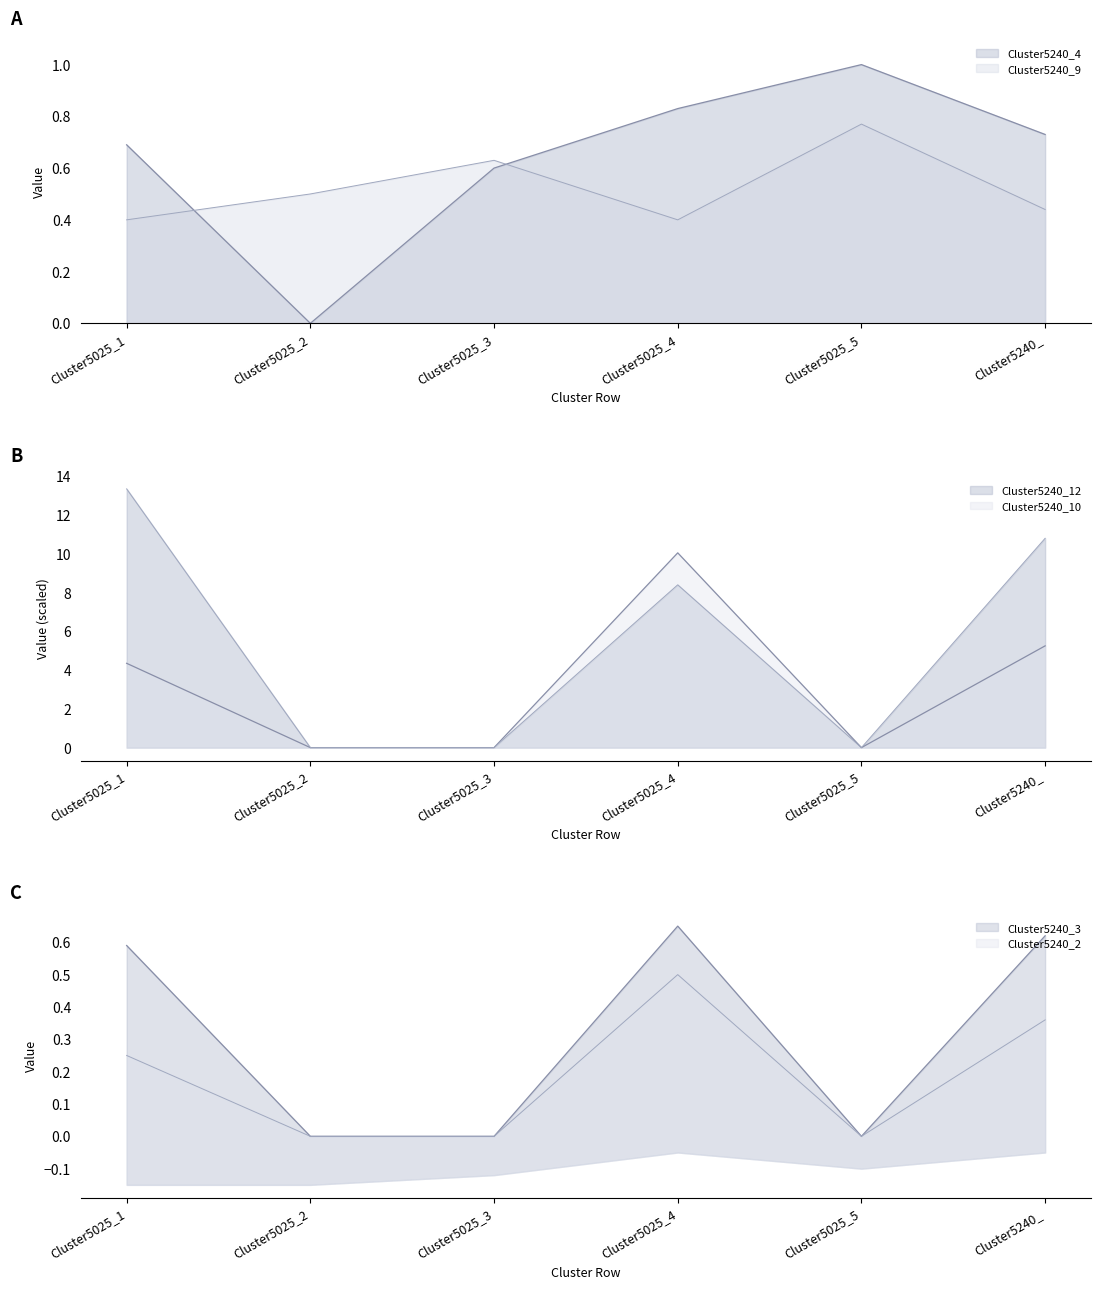

List the series in order of their peak value, lowest first.

Cluster5240_2, Cluster5240_3, Cluster5240_9, Cluster5240_4, Cluster5240_10, Cluster5240_12